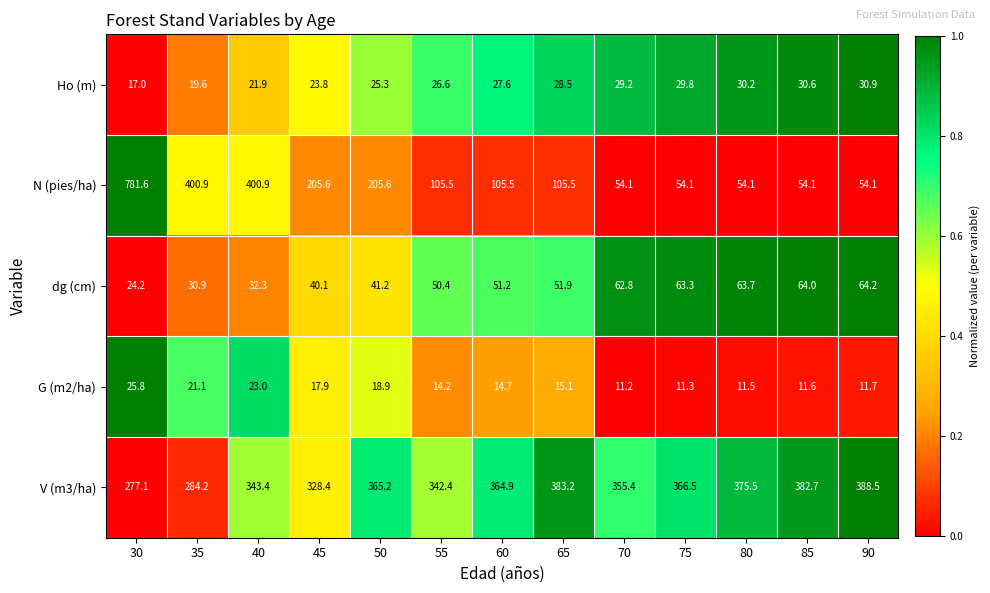

What is the lowest value of the dg (cm) series?

24.2